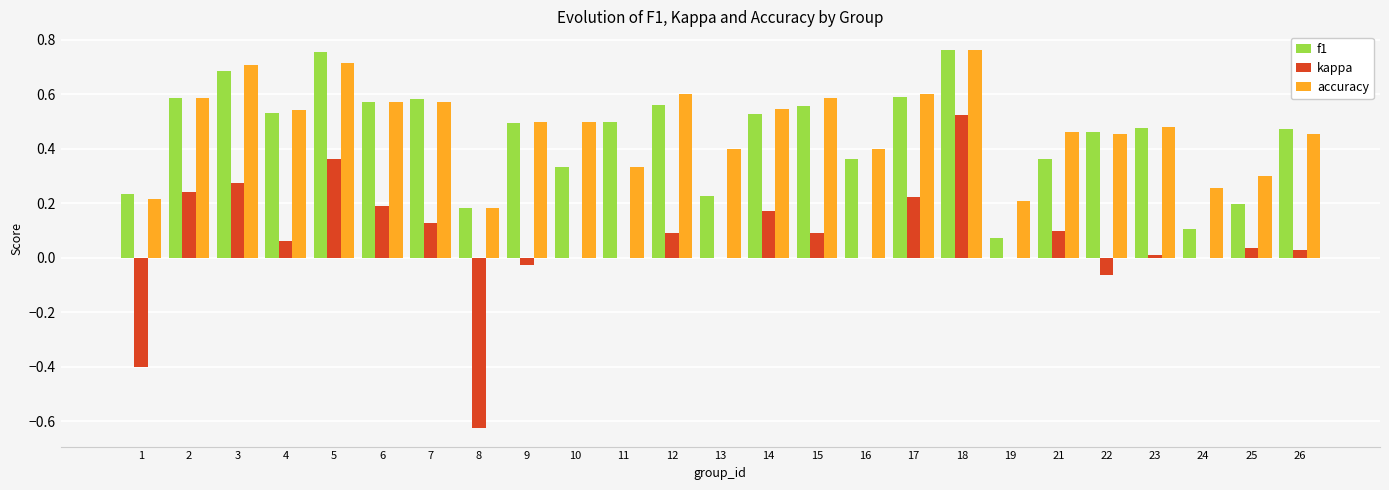

Is it true that accuracy equals 0.2 at 1?

True